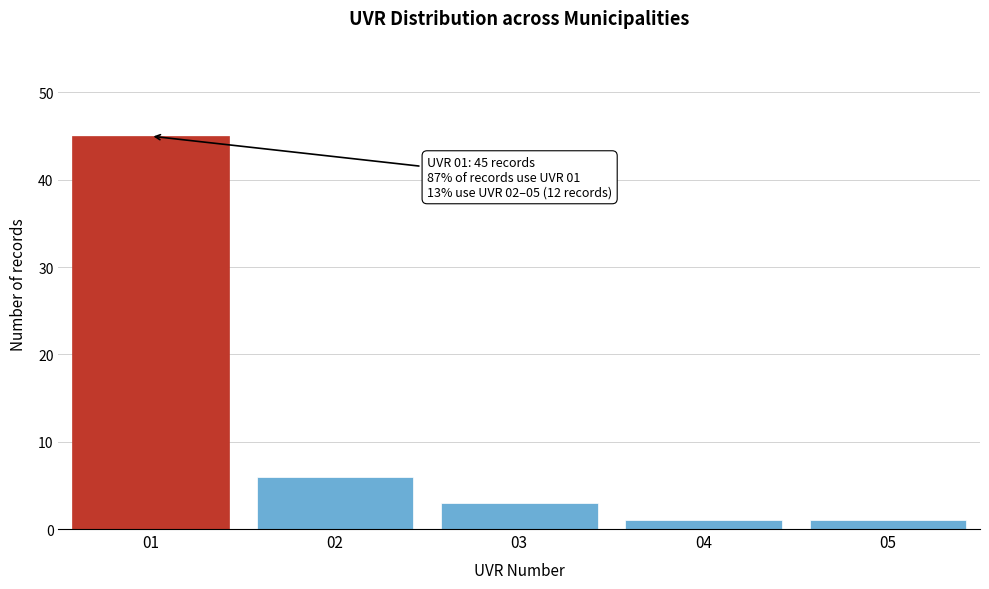

Reading right to left, what are all the values shown in this chart?

05=1	04=1	03=3	02=6	01=45